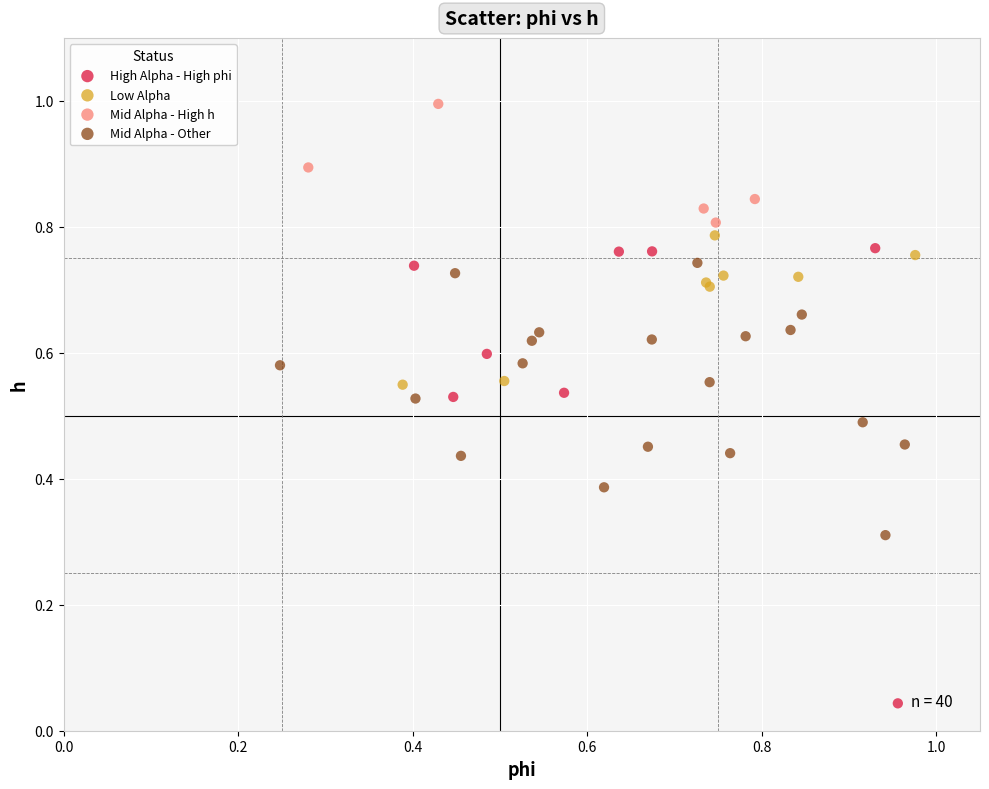

Which series has the widest spread of Y values?

High Alpha - High phi